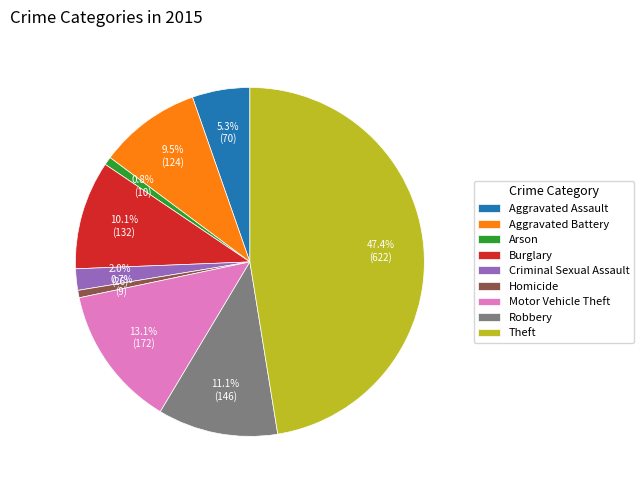

Is it true that Aggravated Assault is 11% of the pie?

False